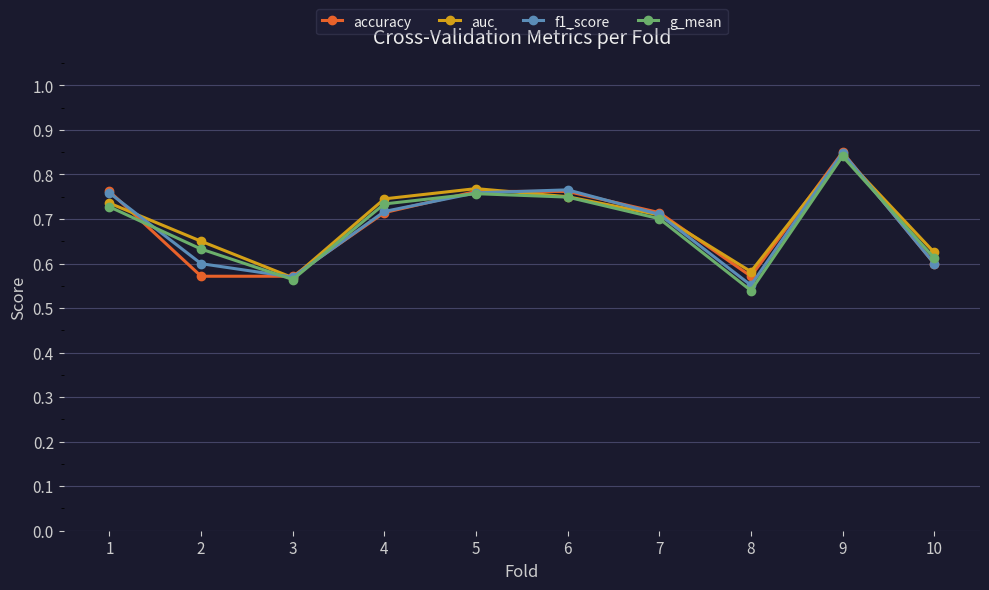

Which series ends up on top after the final intersection of g_mean and accuracy?

g_mean